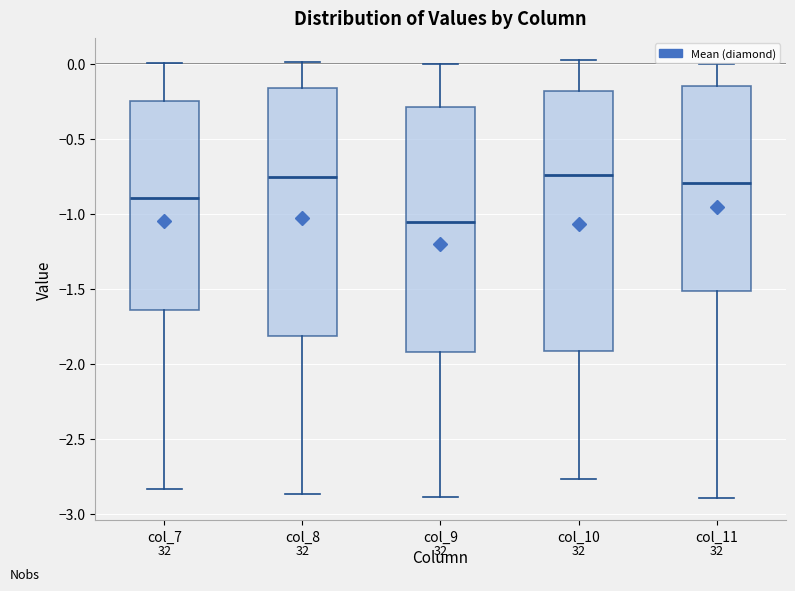

Which box has the lowest median line?

col_9